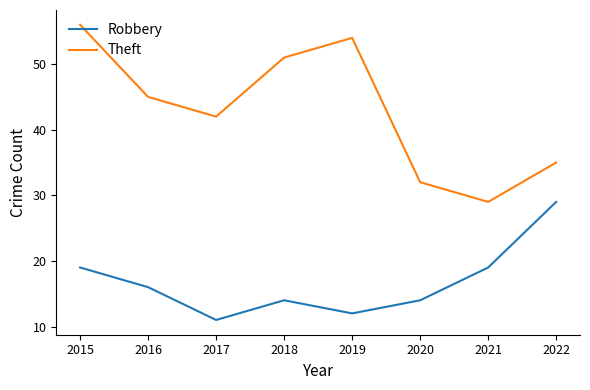

Where is the first local minimum for Theft?

2017